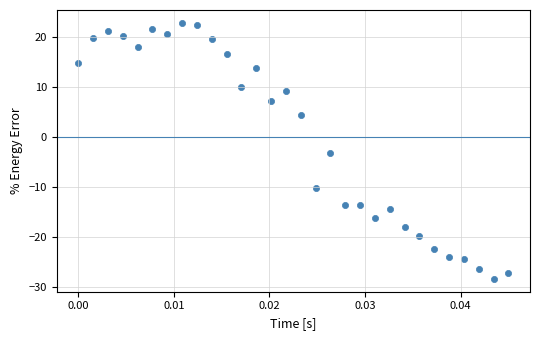

What Y value in the scatter plot is closest to -2?

-3.1